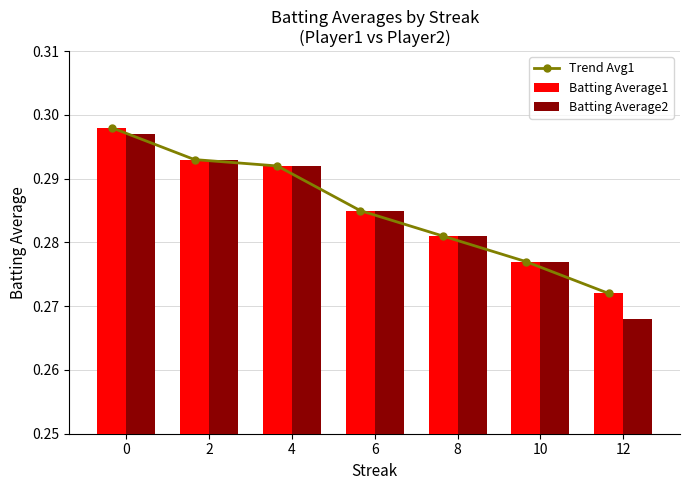

What is the value of the Batting Average2 bar at the 1st from the left?

0.3